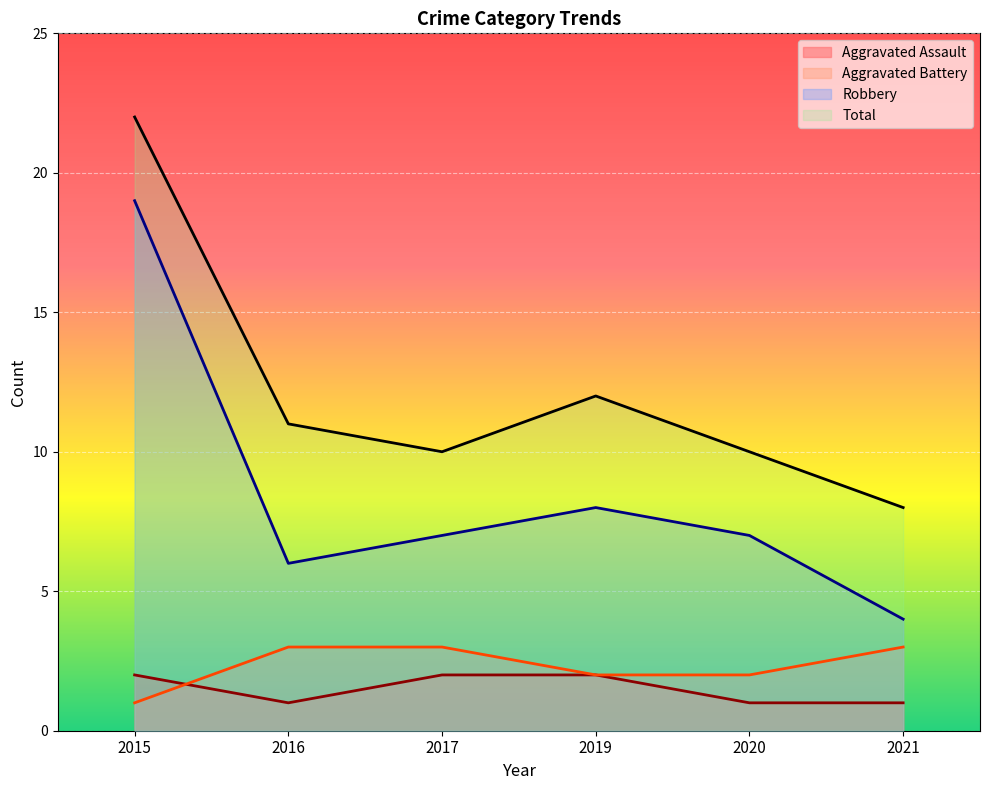

Reading right to left, what are all the values shown in this chart?

Aggravated Assault: 2021=1	2020=1	2019=2	2017=2	2016=1	2015=2
Aggravated Battery: 2021=3	2020=2	2019=2	2017=3	2016=3	2015=1
Robbery: 2021=4	2020=7	2019=8	2017=7	2016=6	2015=19
Total: 2021=8	2020=10	2019=12	2017=10	2016=11	2015=22